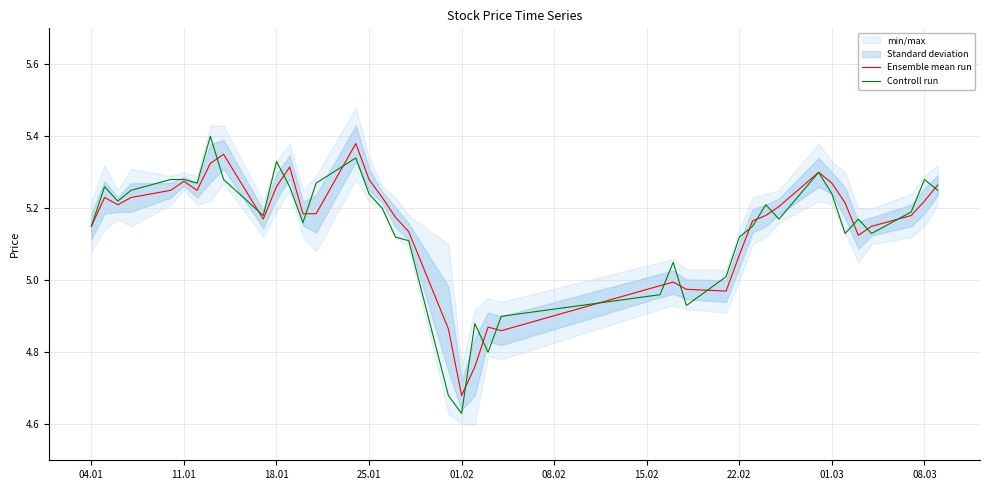

True or false: Controll run has more than 1 interior local peaks.

True